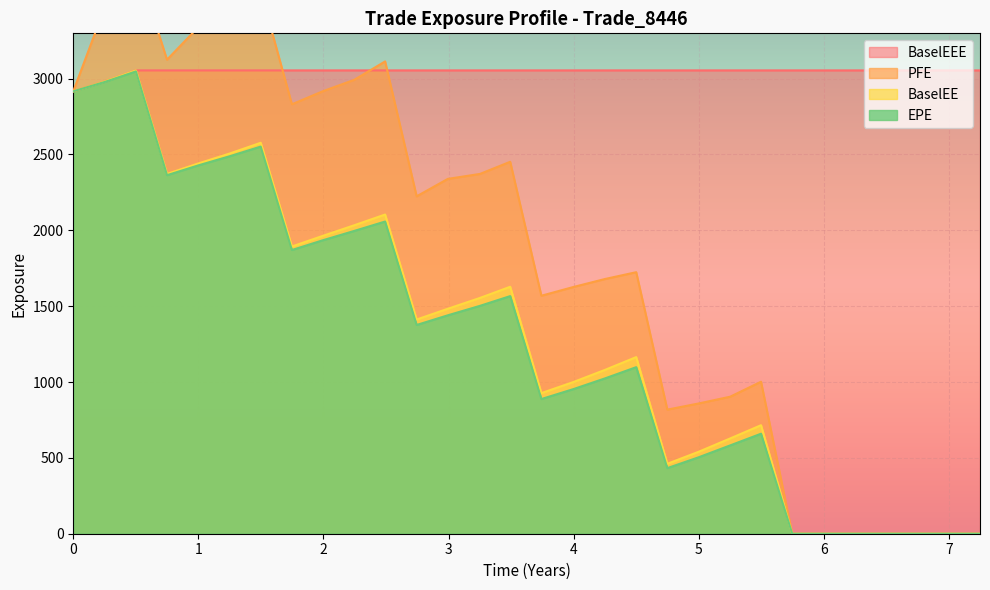

What is the label of the 3rd point from the left?

0.500696